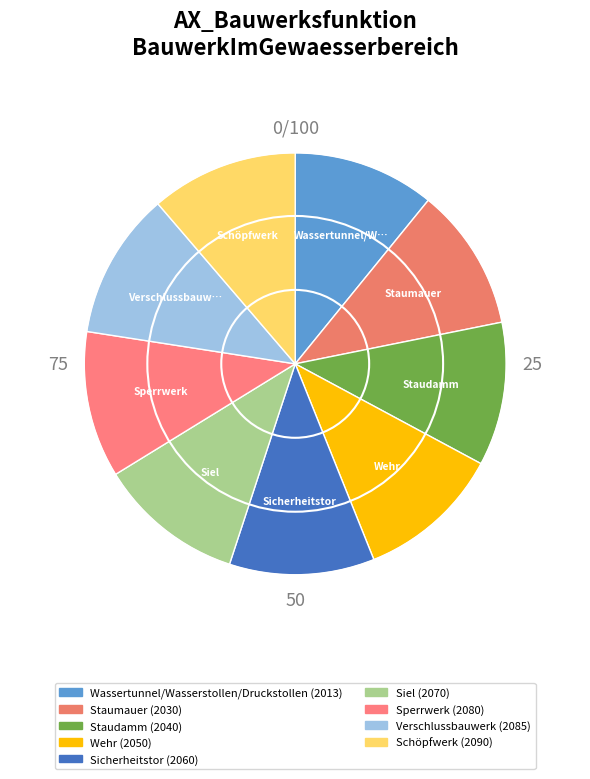

Is there any slice that represents more than half of the pie?

No